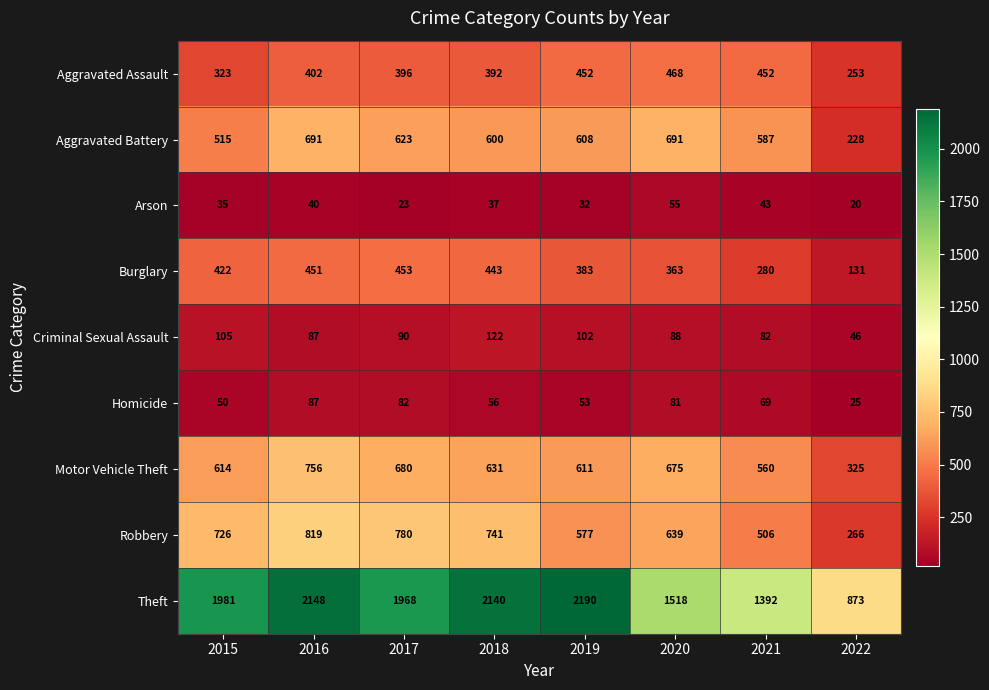

Which series changed the most between 2017 and 2018?

Theft